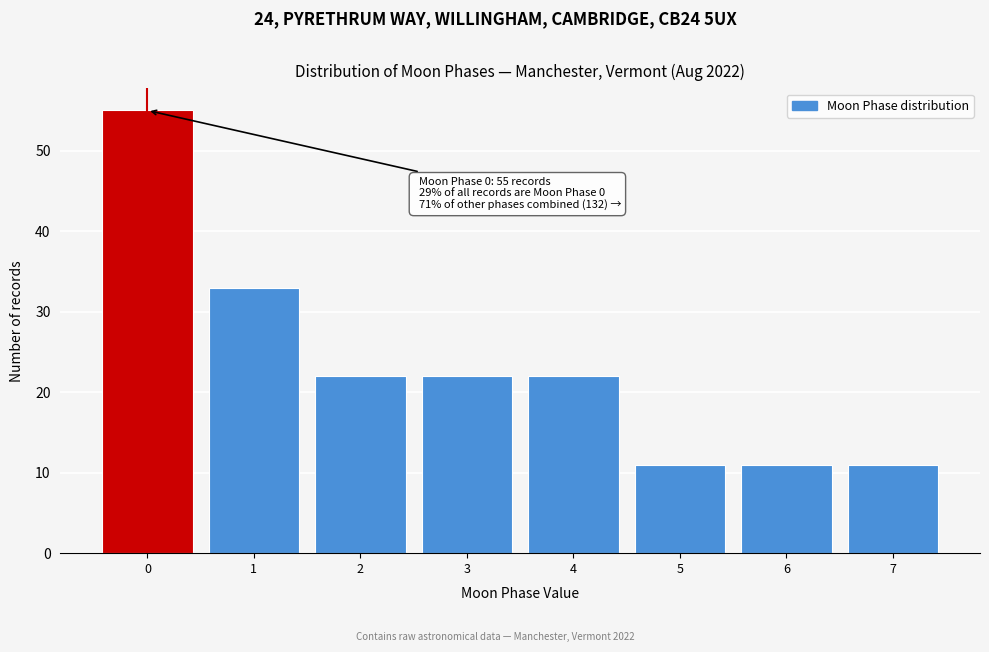

Over which range of the x-axis is the bar tallest?

-0.5 to 0.5